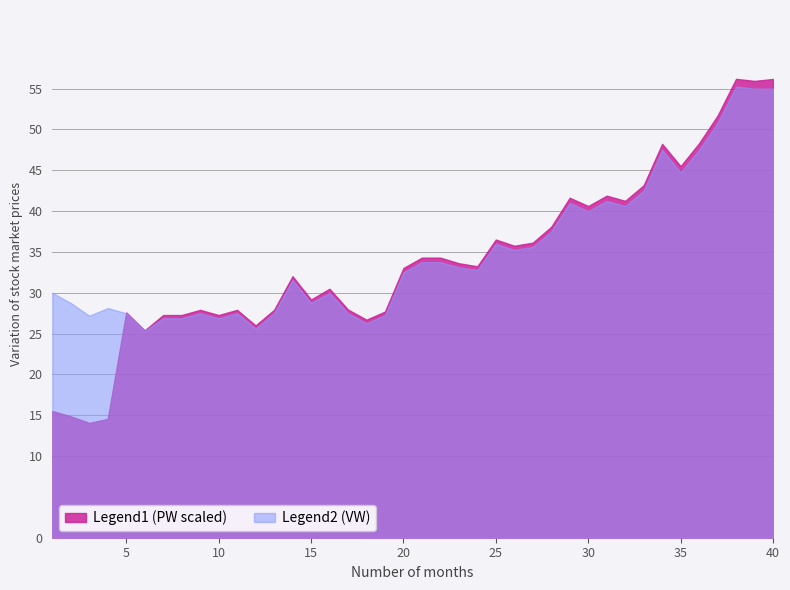

In VW, how many points are lower than both neighbors (excluding endpoints)?

6